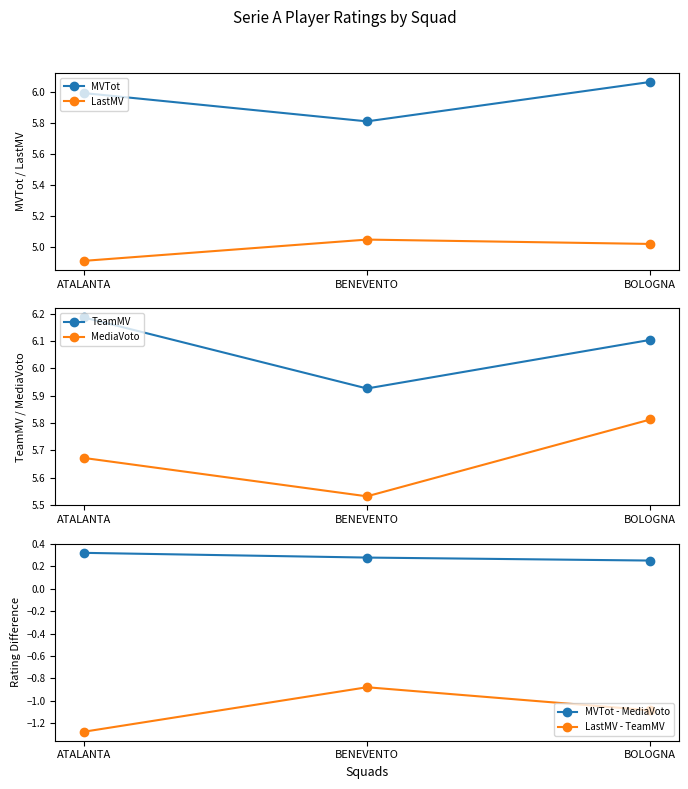

How many data points in LastMV are less than 5?

1